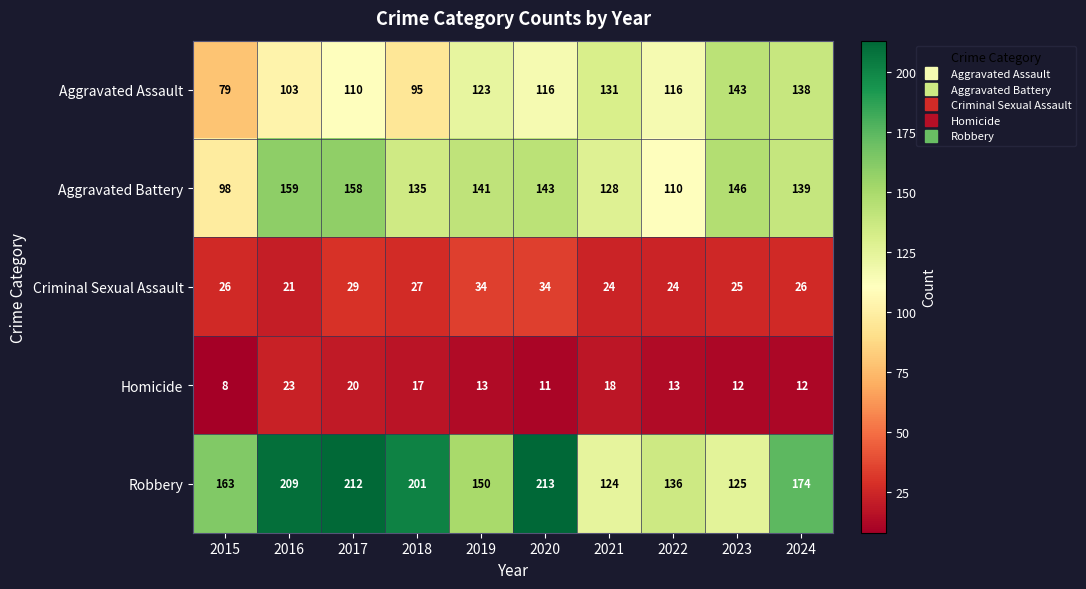

What is the spread (max minus min) of values at 2018?

184